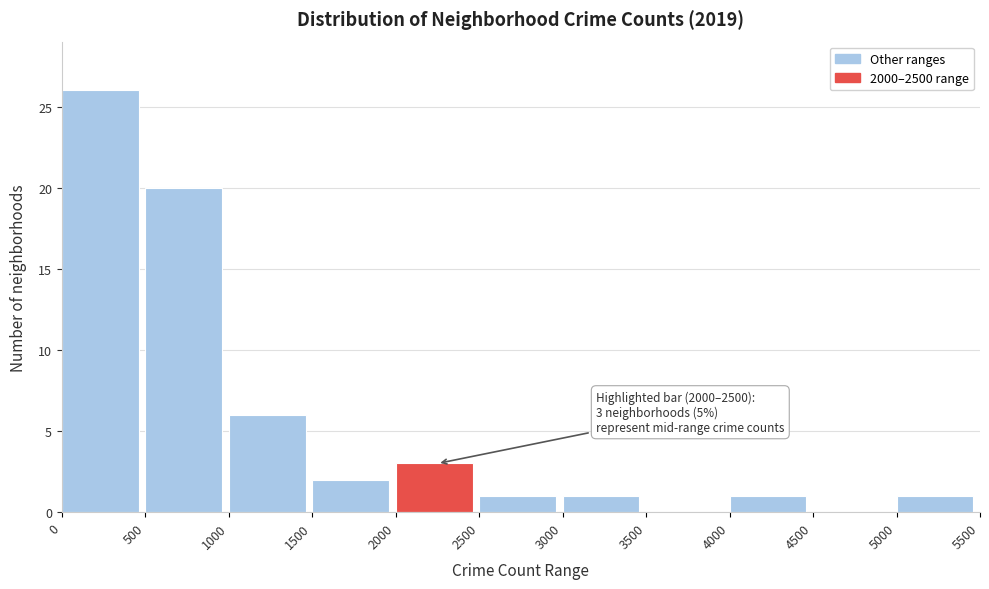

Which range on the x-axis has the tallest bar?

0 to 500